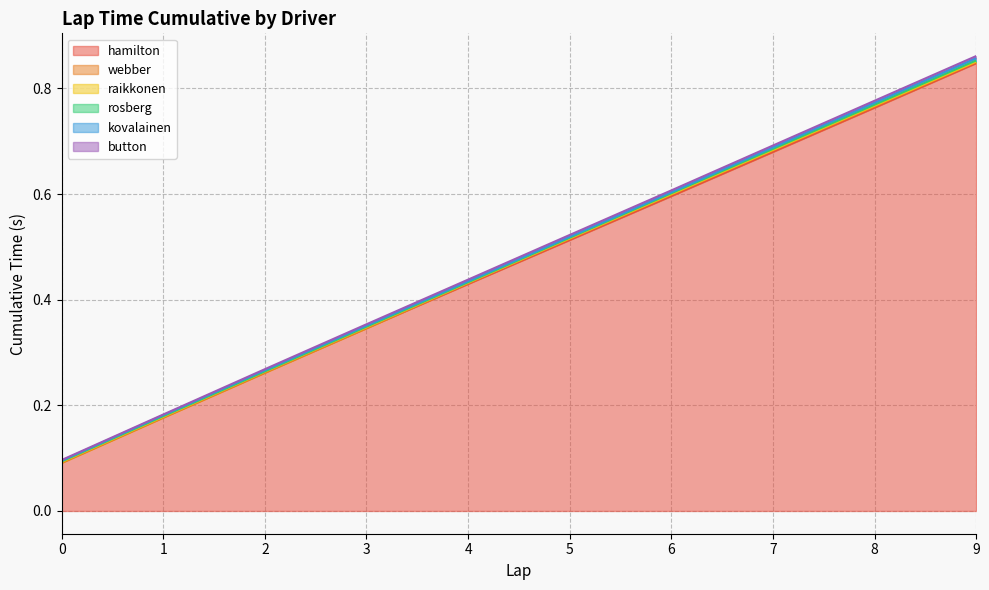

The value of kovalainen at 2 is 0.3. True or false?

True